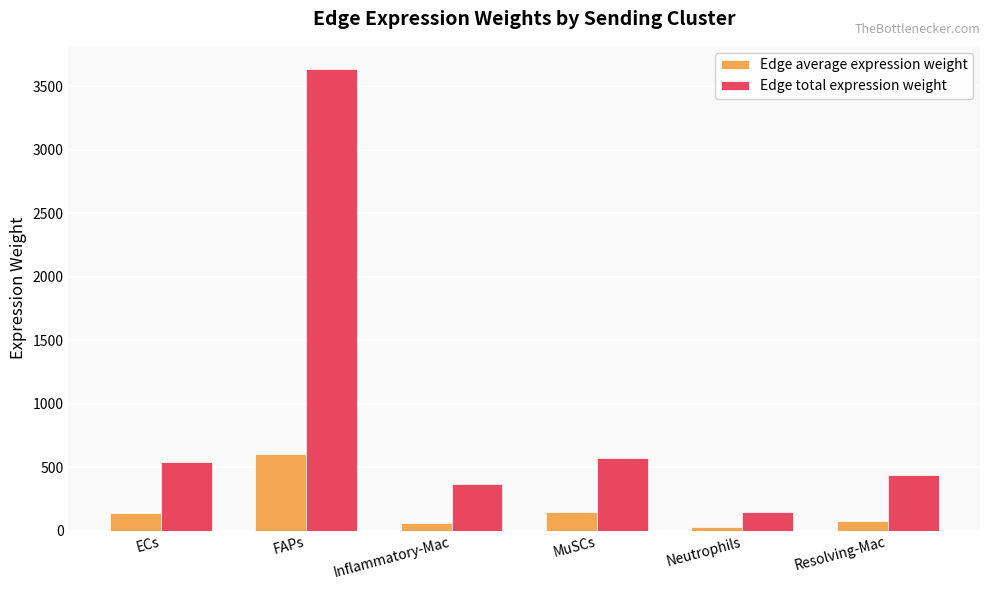

Is the value of Edge total expression weight at MuSCs greater than the value of Edge average expression weight at ECs?

Yes